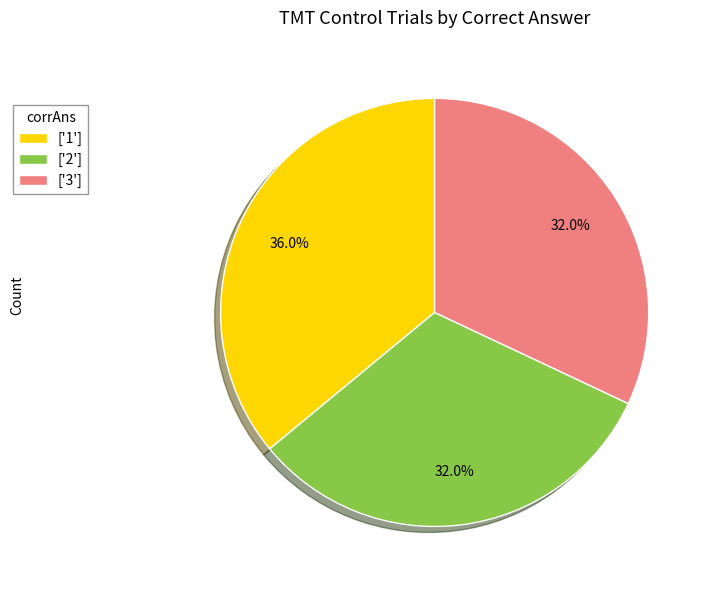

How many segments does this pie chart have?

3